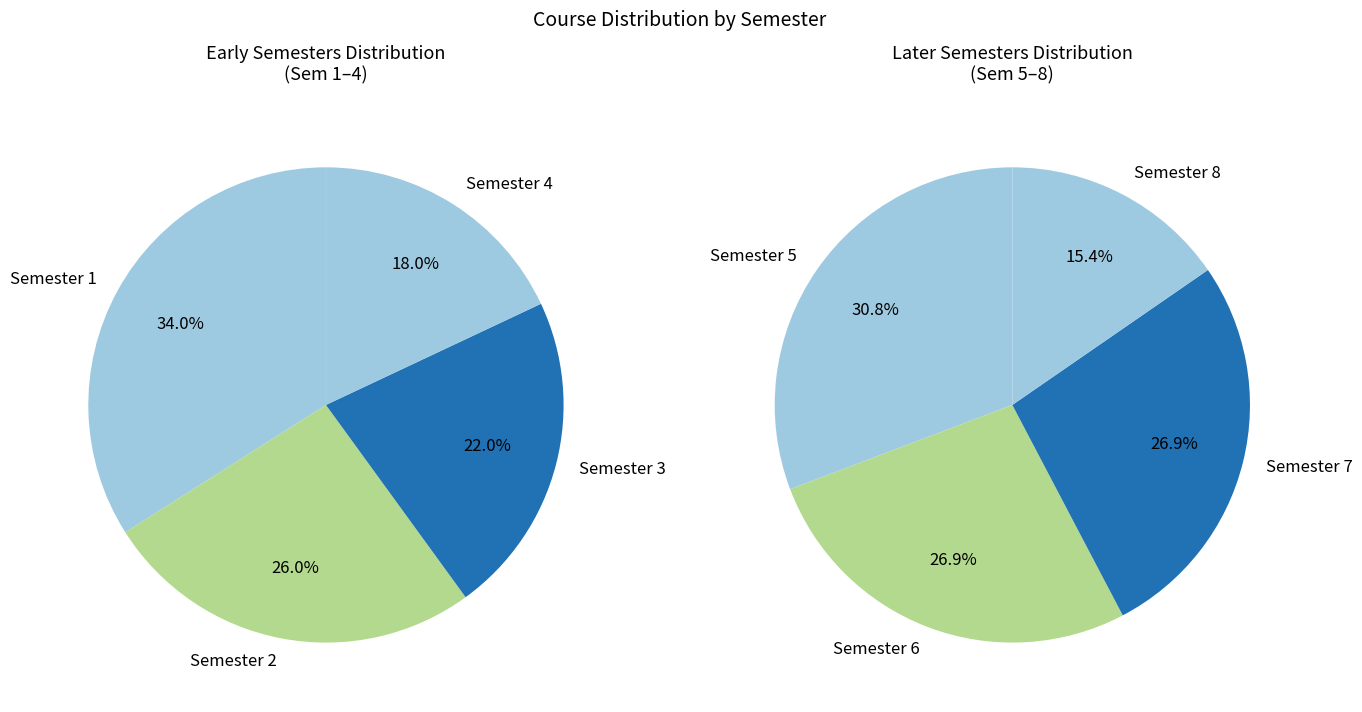

Is it true that Semester 7 is 1% of the pie?

False